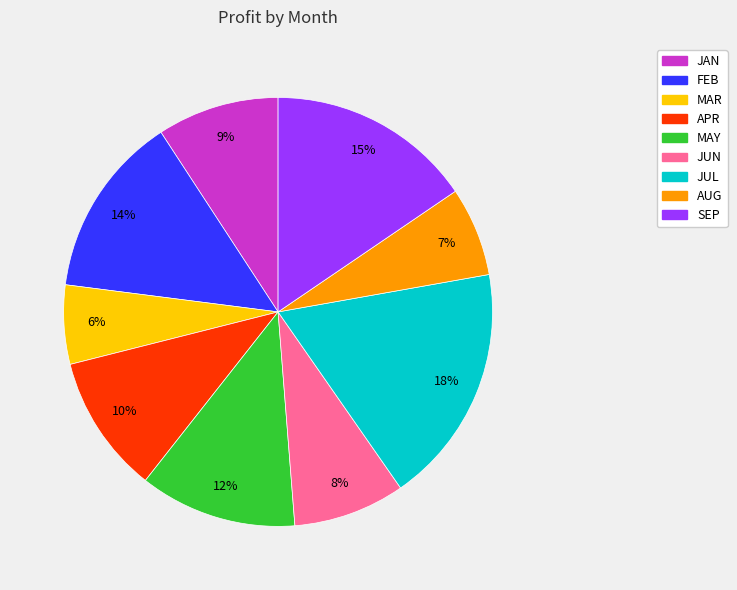

Is there any slice that represents more than half of the pie?

No